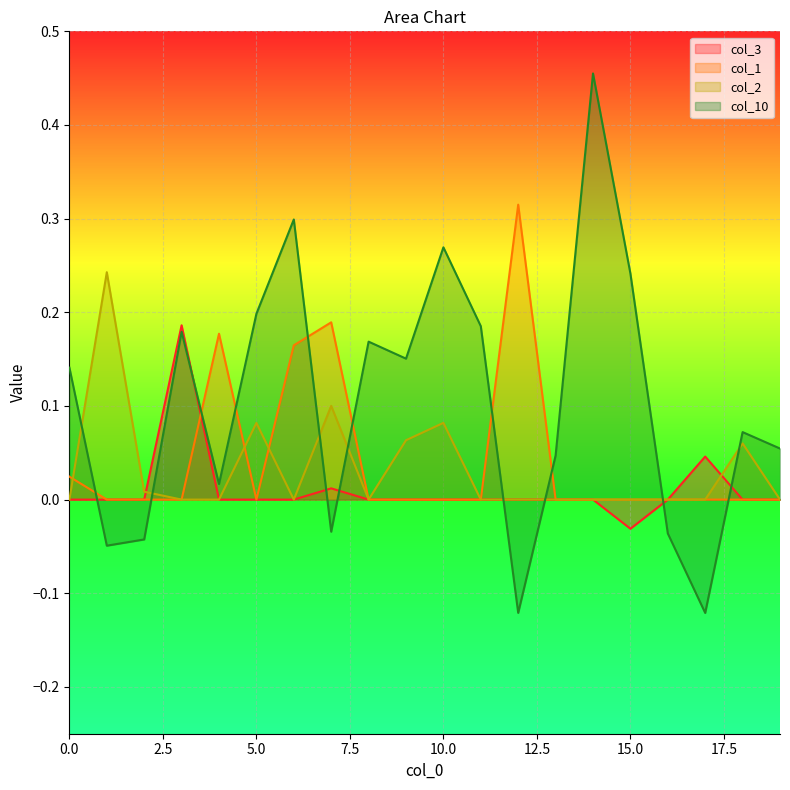

Is the value of col_1 at 14 greater than the value of col_3 at 8?

No